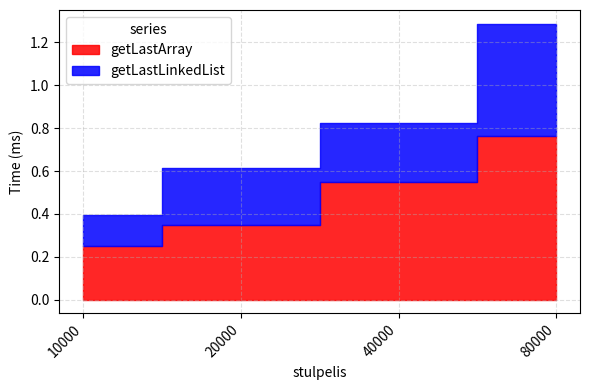

What is the difference between the maximum and minimum values in the getLastLinkedList series?

0.4